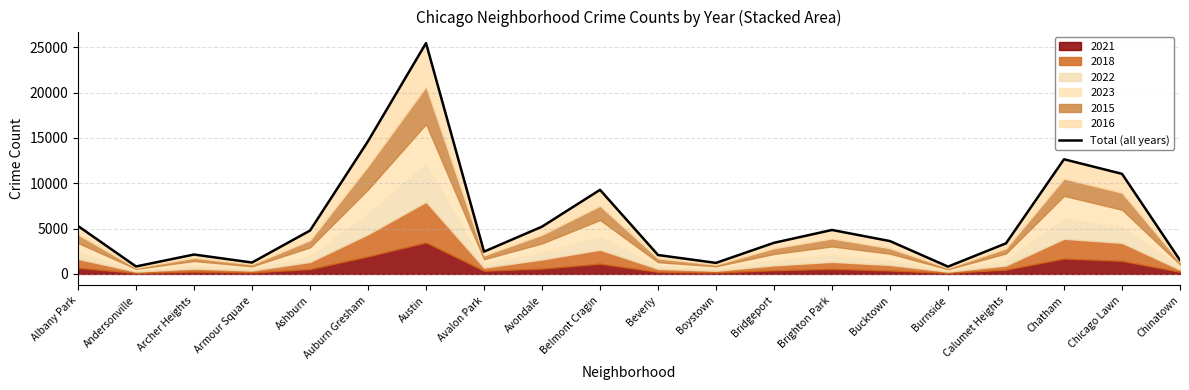

Reading right to left, list all the values displayed in this chart.

Chinatown=1515	Chicago Lawn=11044	Chatham=12651	Calumet Heights=3376	Burnside=807	Bucktown=3624	Brighton Park=4851	Bridgeport=3437	Boystown=1218	Beverly=2088	Belmont Cragin=9278	Avondale=5220	Avalon Park=2460	Austin=25467	Auburn Gresham=14649	Ashburn=4786	Armour Square=1260	Archer Heights=2143	Andersonville=826	Albany Park=5289